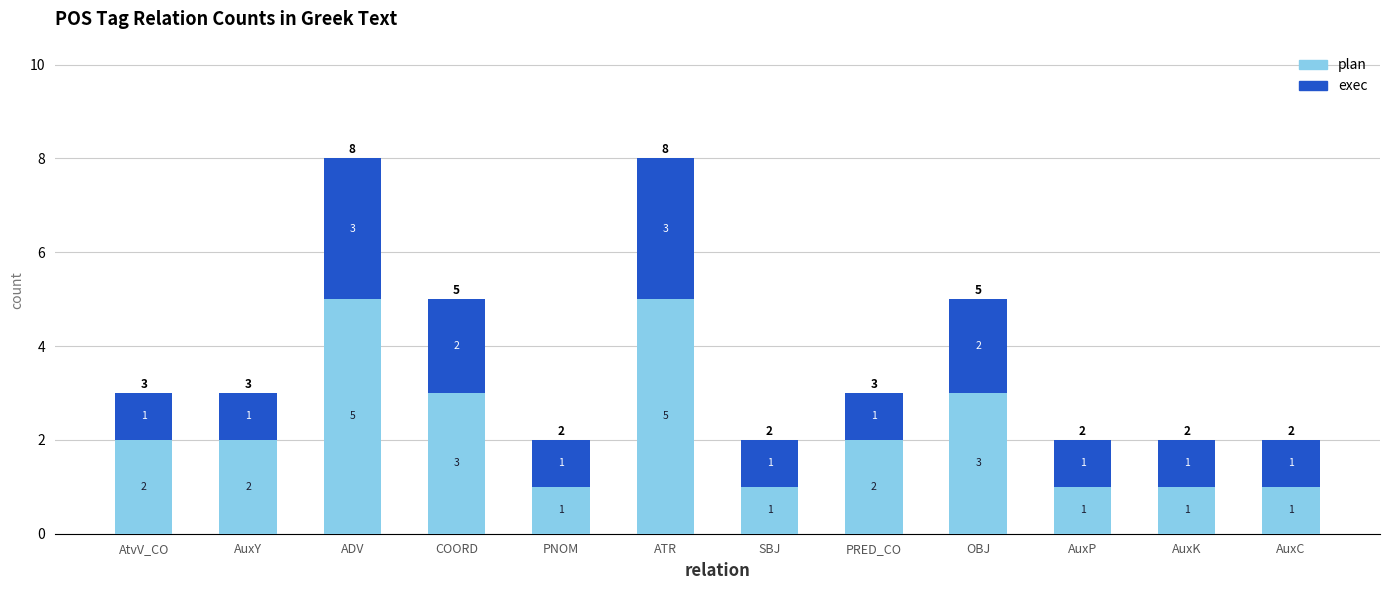

What is the total value across all series at ATR?

8